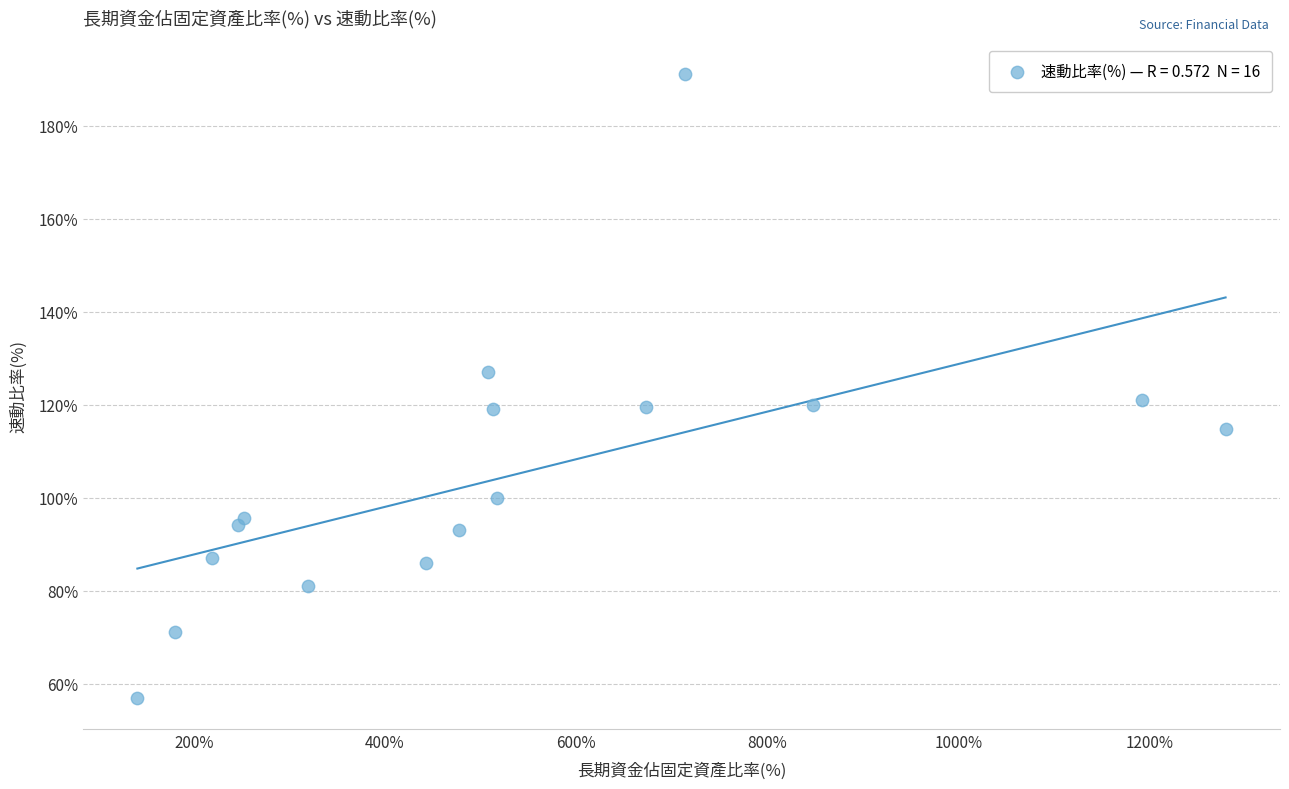

What is the range of Y values (max minus min)?

134.0